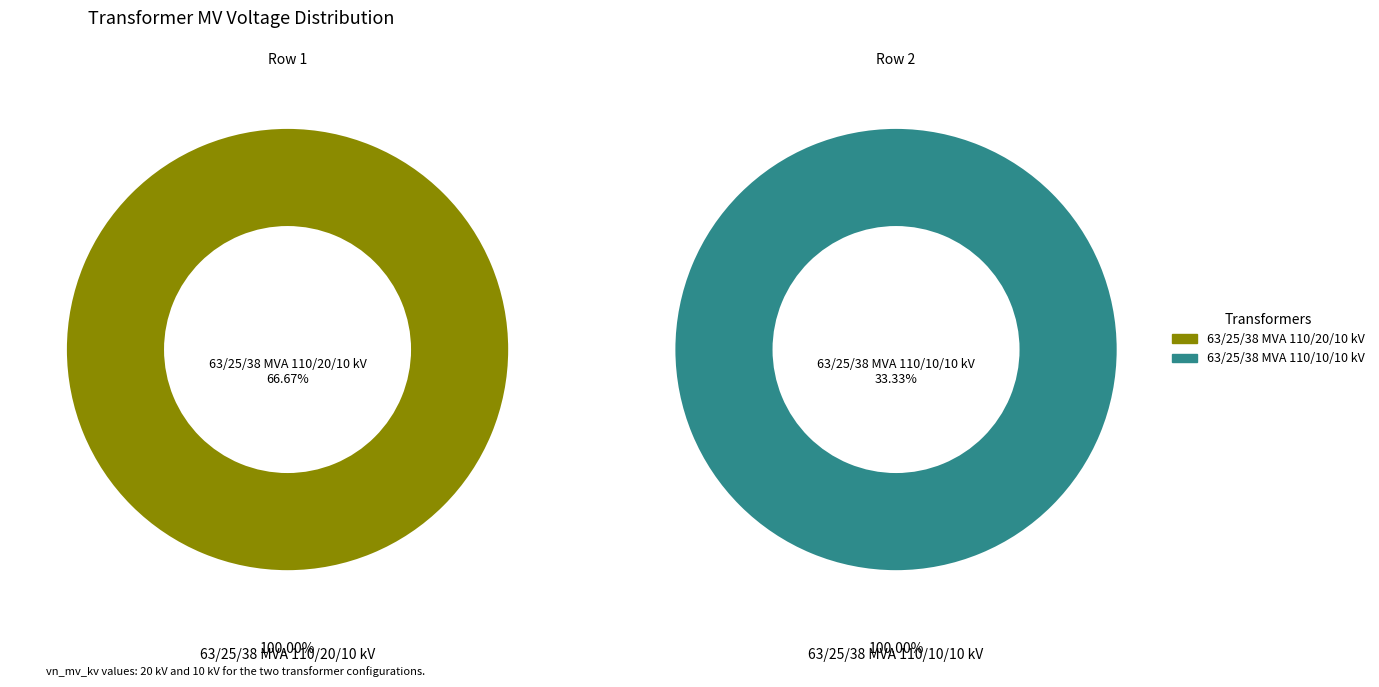

Rank the categories by value from highest to lowest.

63/25/38 MVA 110/20/10 kV, 63/25/38 MVA 110/10/10 kV